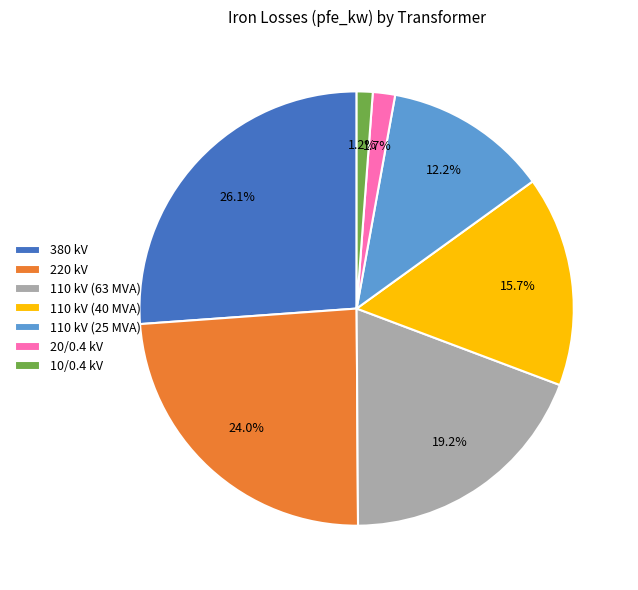

How many segments does this pie chart have?

7